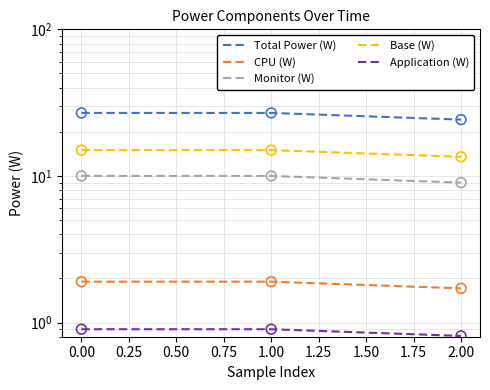

At how many categories does at least one series exceed 16?

3